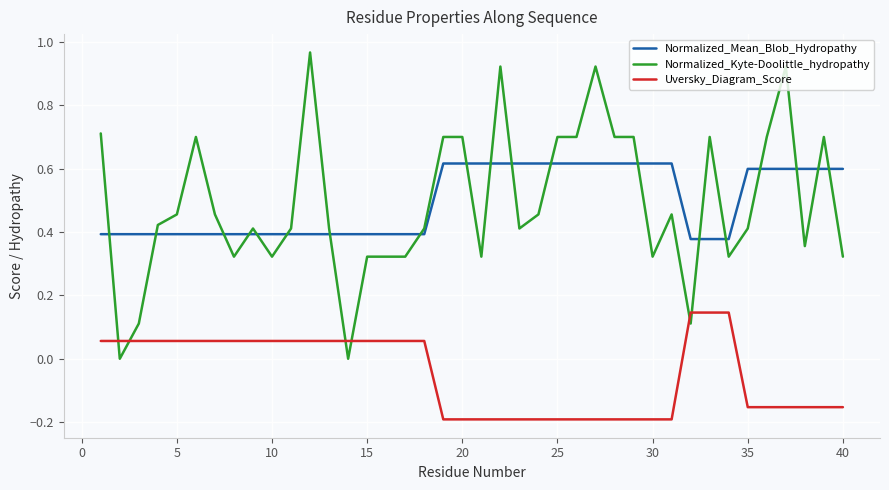

Which series has the widest spread of values?

Normalized_Kyte-Doolittle_hydropathy